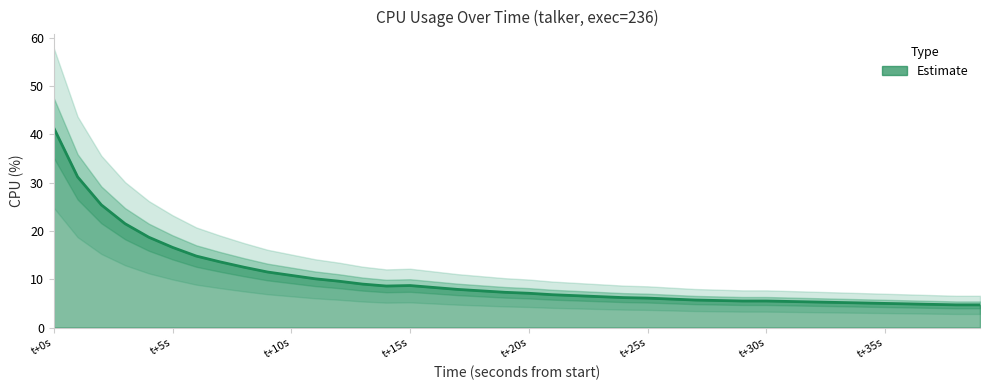

How many points are higher than both their immediate neighbors (excluding endpoints)?

1